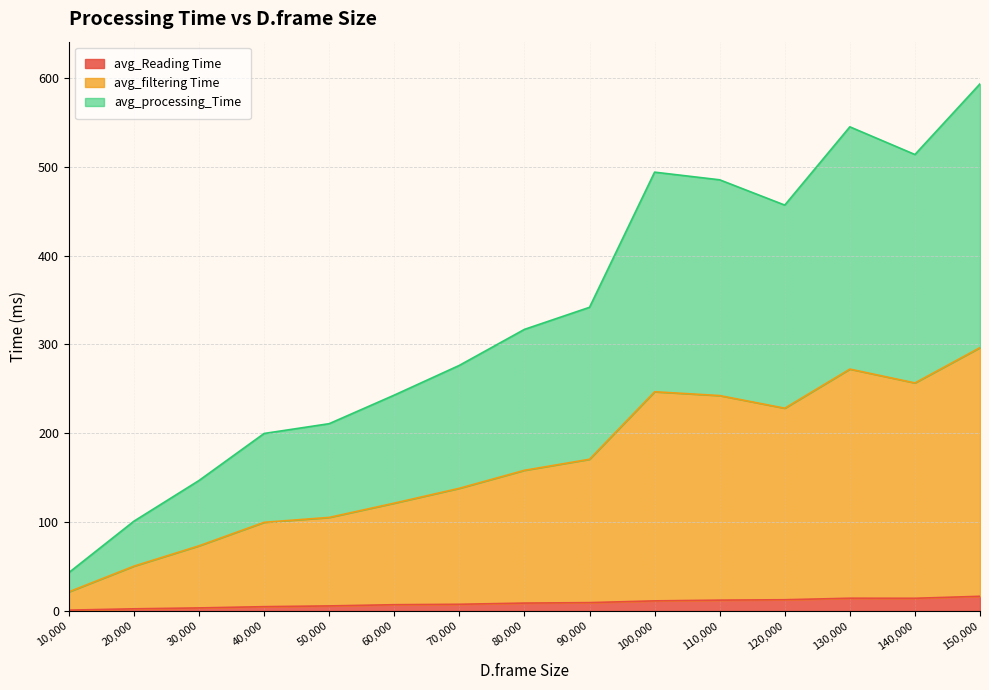

Where is the first local minimum for avg_filtering Time?

120000